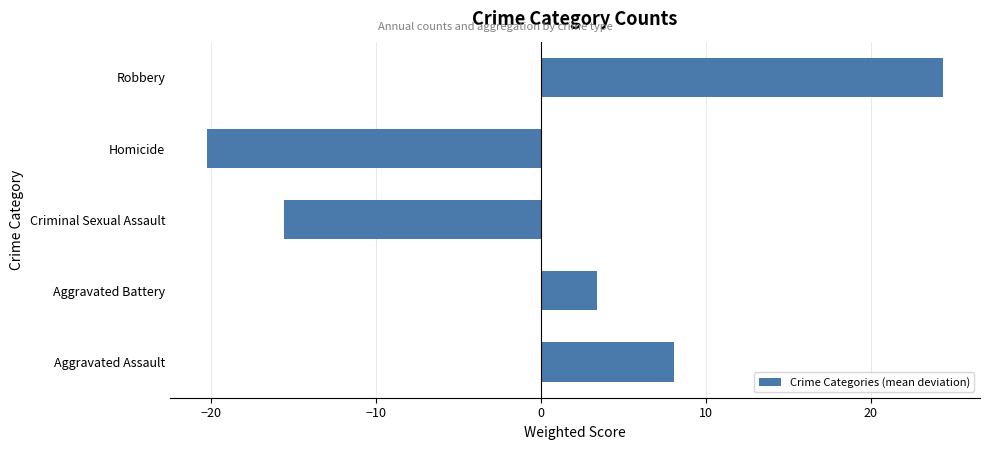

Reading top to bottom, extract all data points from this chart.

24.4	-20.3	-15.6	3.4	8.1